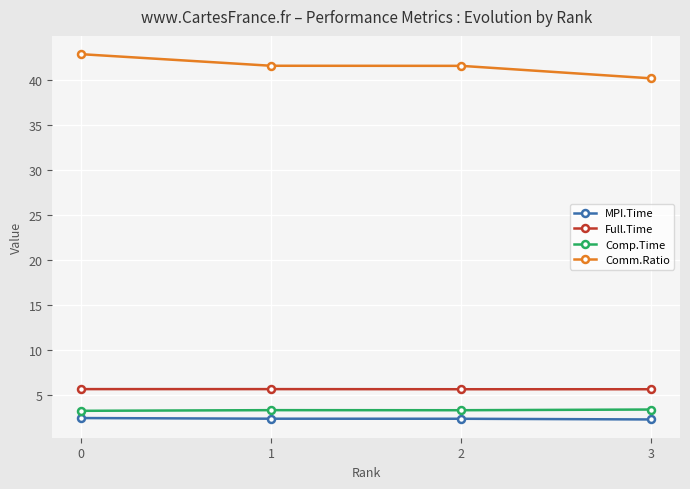

At how many categories does at least one series exceed 42?

1